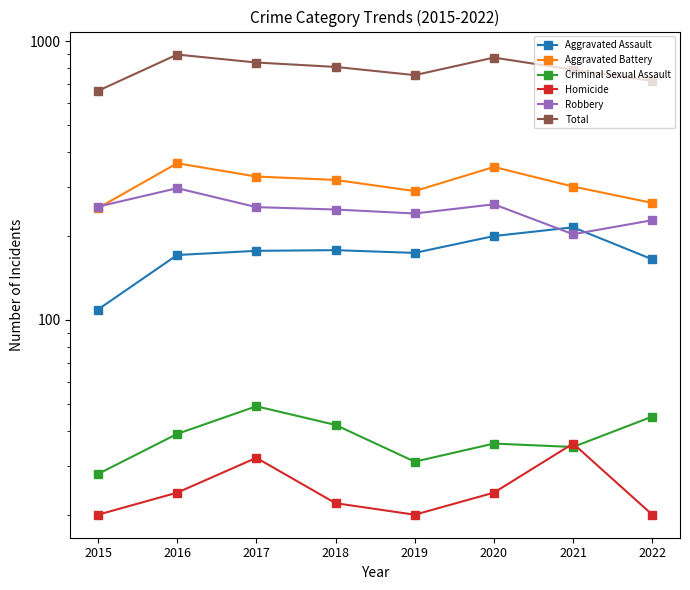

How many data points in Homicide are less than 24?

4